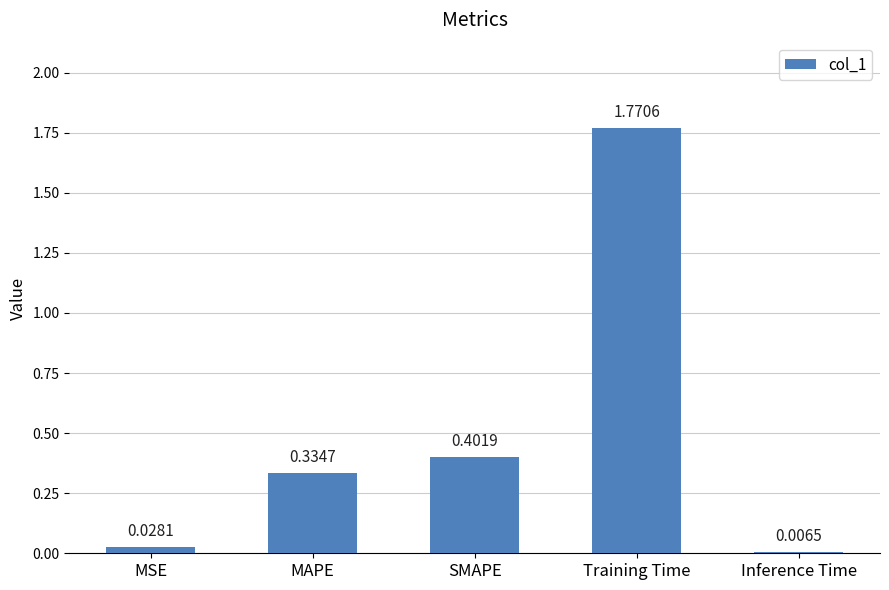

Which category has the highest value across all series?

Training Time